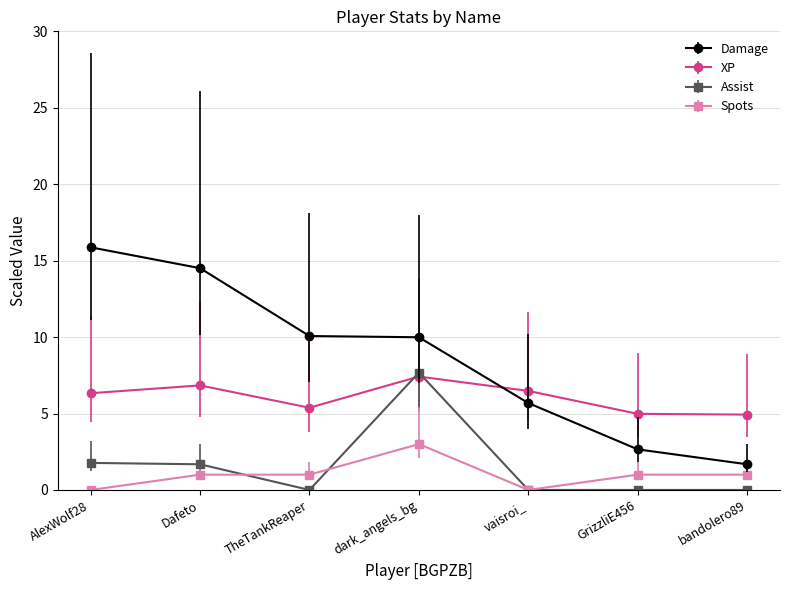

Does the chart have visible grid lines?

Yes